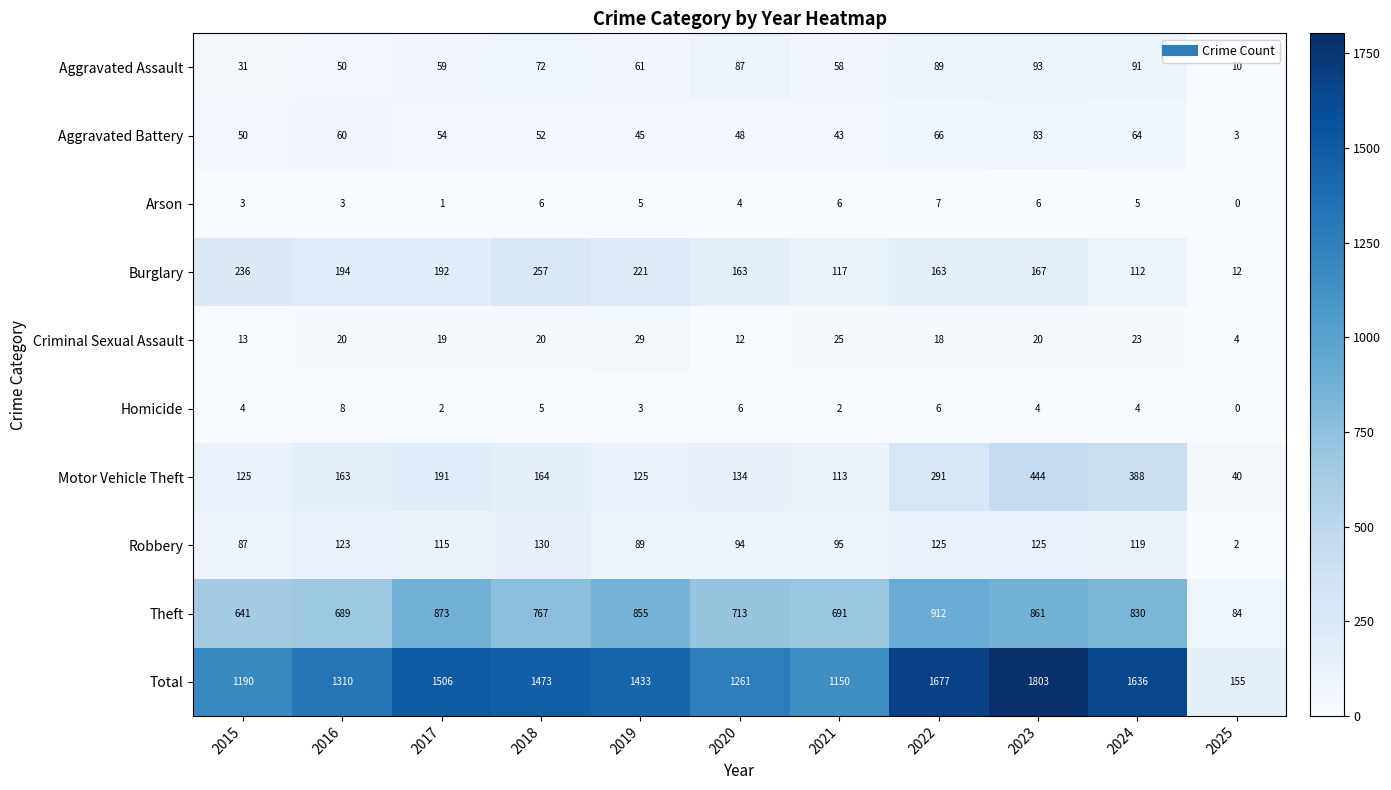

Count the Arson values in the range 3 to 6.

8